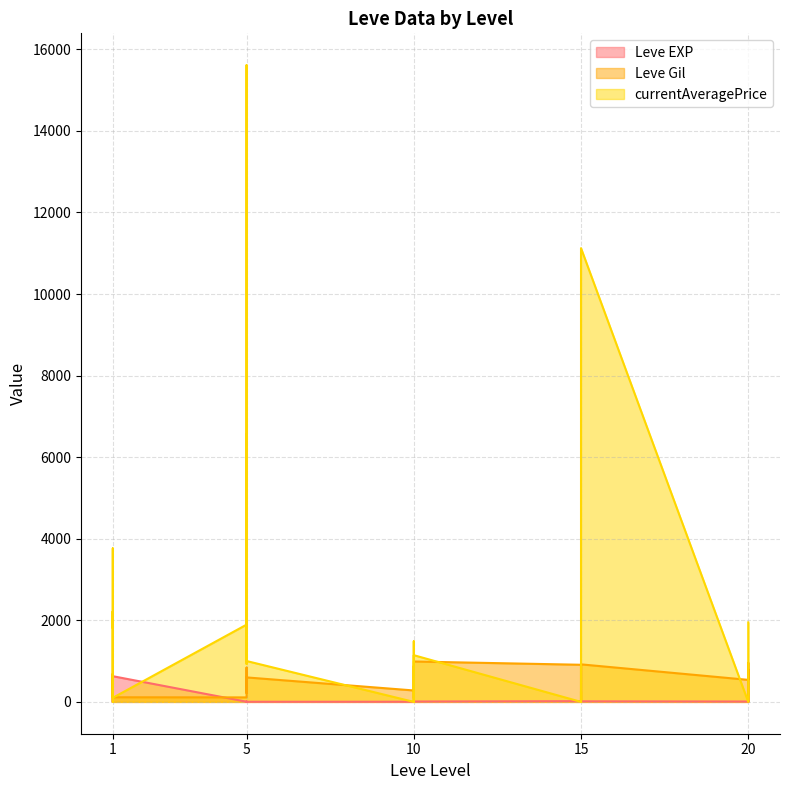

Which has a higher value, 10 or 20?

20